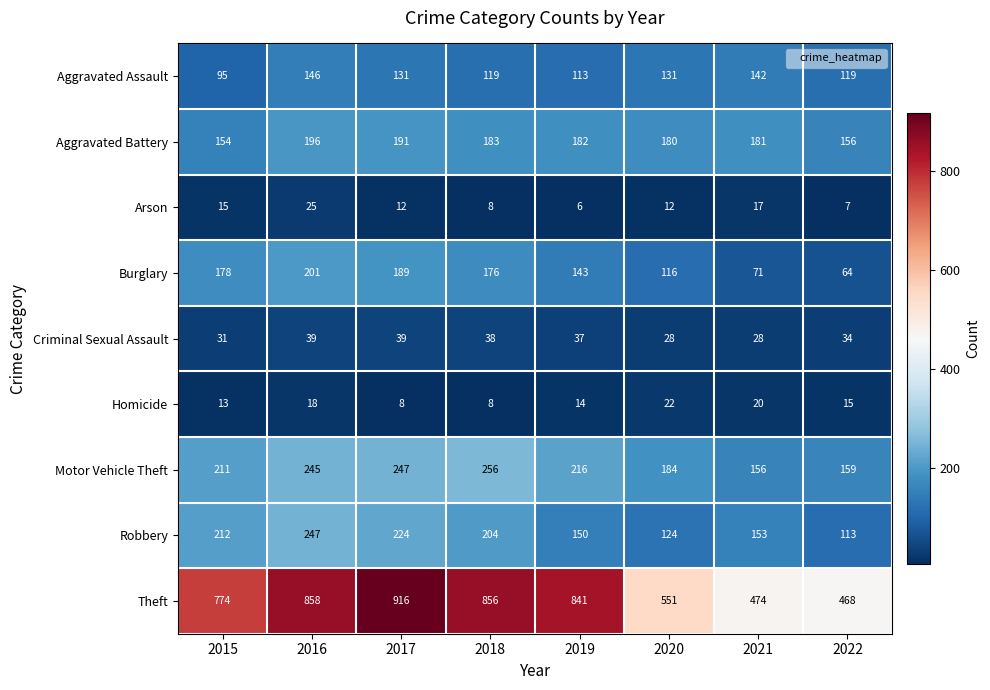

What is the spread (max minus min) of values at 2016?

840